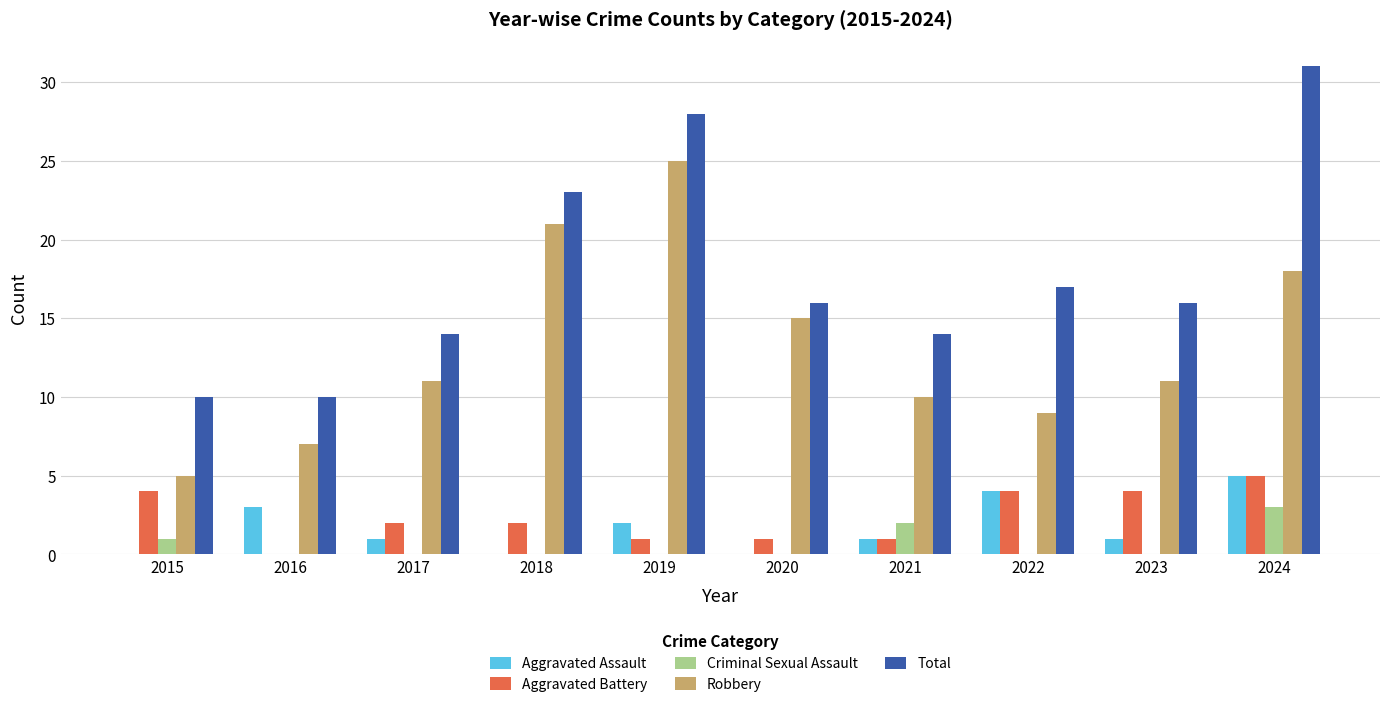

Reading left to right, transcribe all the data shown in this chart.

Aggravated Assault: 0	3	1	0	2	0	1	4	1	5
Aggravated Battery: 4	0	2	2	1	1	1	4	4	5
Criminal Sexual Assault: 1	0	0	0	0	0	2	0	0	3
Robbery: 5	7	11	21	25	15	10	9	11	18
Total: 10	10	14	23	28	16	14	17	16	31